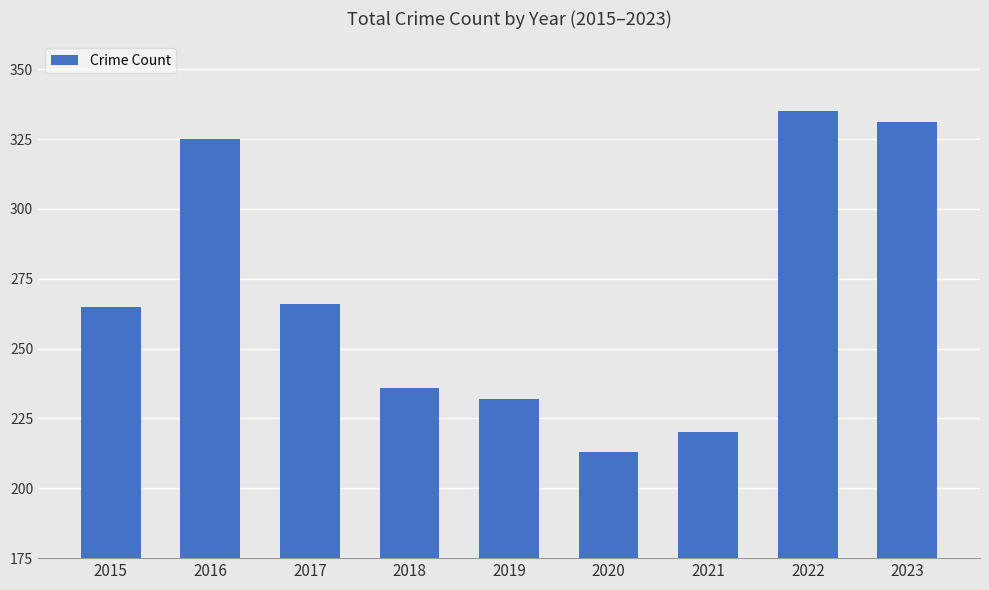

Approximately how many times larger is the value at 2017 compared to 2021?

1.2